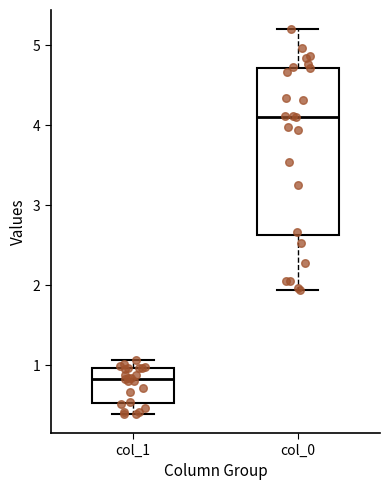

Reading left to right, transcribe this box plot: for each box, give where its median line is, the range the box spans, and where its two whiskers end, as read against the y-axis. The values are not printed on the chart, so give them approximately, as read against the axis.

col_1: median 0.8, box 0.5 to 1.0, whiskers 0.4 to 1.1
col_0: median 4.1, box 2.6 to 4.7, whiskers 1.9 to 5.2